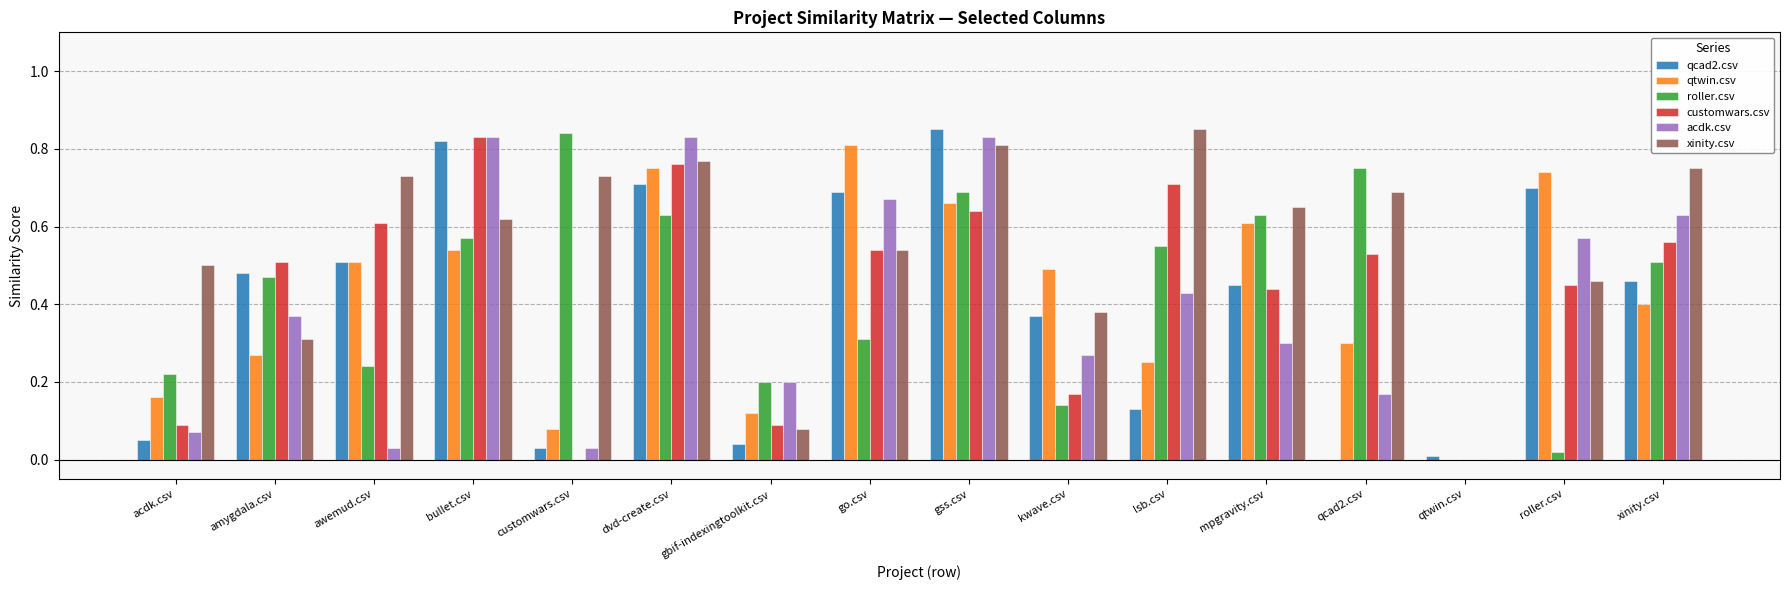

Is the value of qtwin.csv at lsb.csv greater than the value of xinity.csv at roller.csv?

No